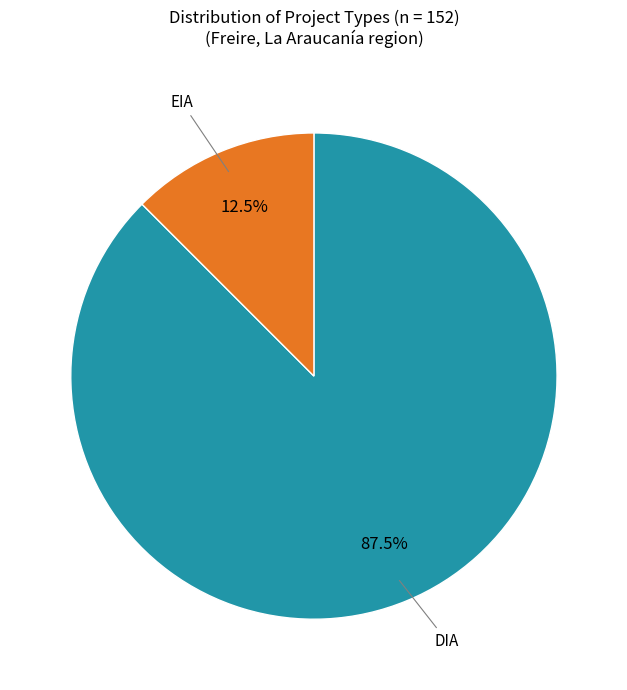

Between DIA and EIA, which is larger?

DIA